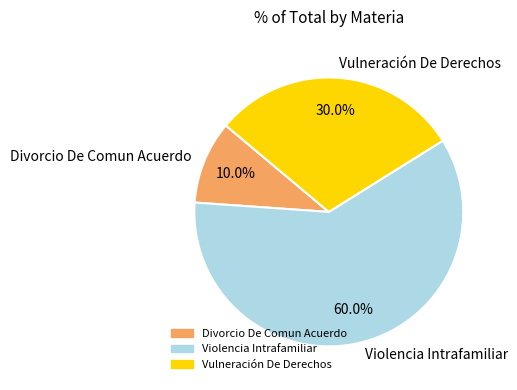

True or false: Vulneración De Derechos accounts for 30% of the total.

True